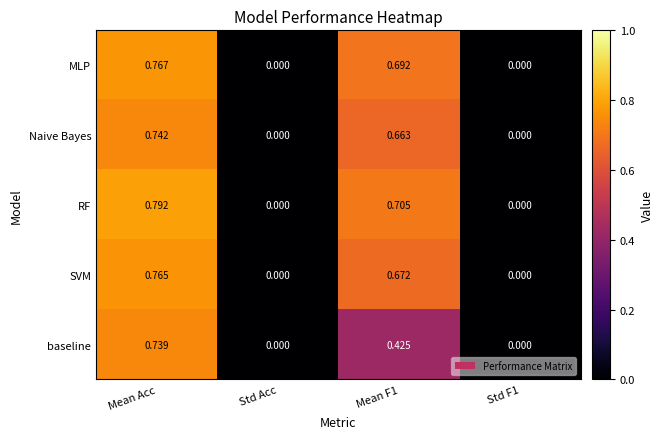

Which series has the largest total across all categories?

RF